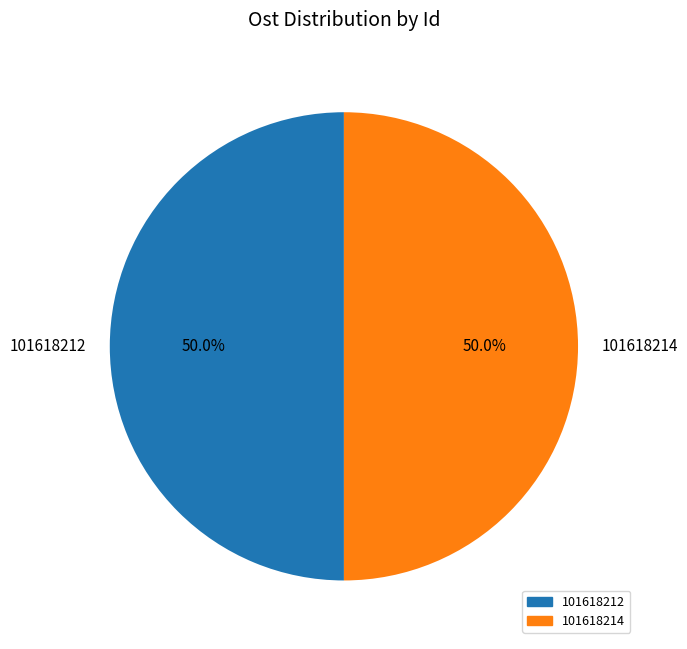

Is the sum of 101618214 and 101618212 greater than half?

Yes